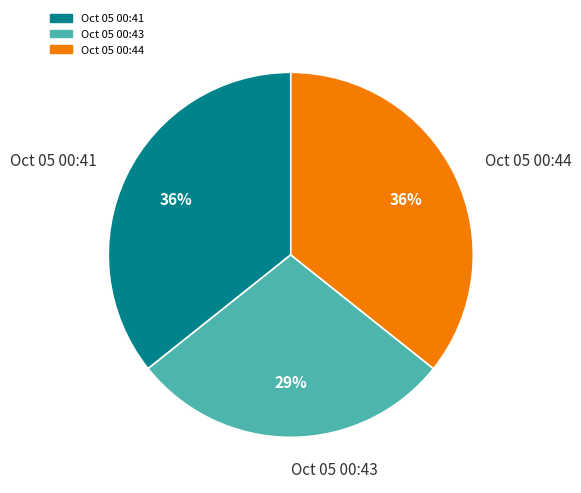

Is there a majority slice in this chart?

No